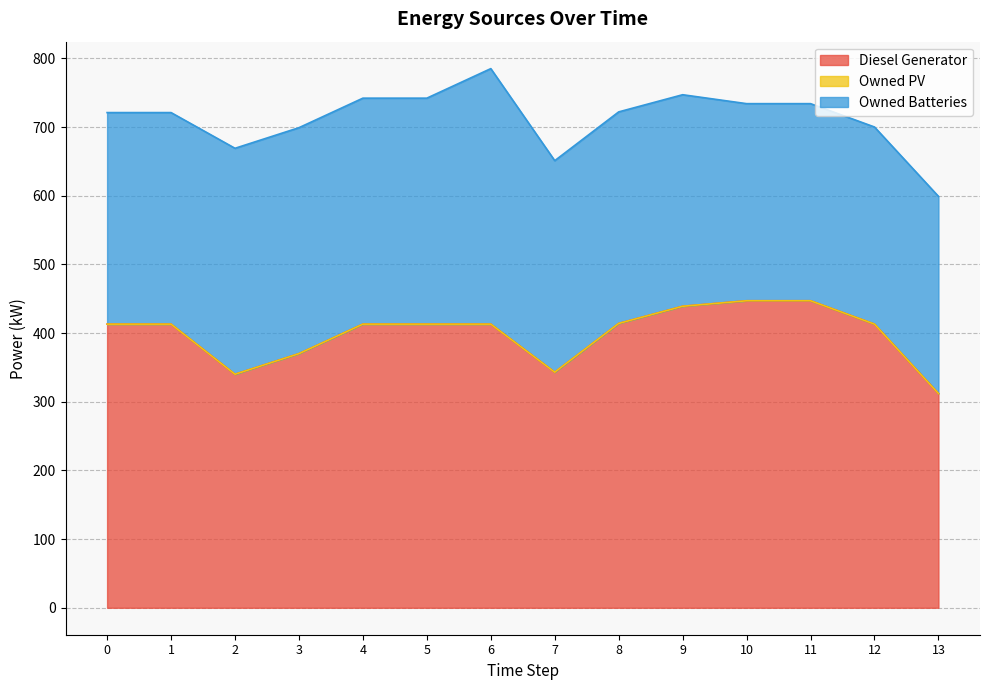

True or false: Owned PV and Diesel Generator cross at least once.

False